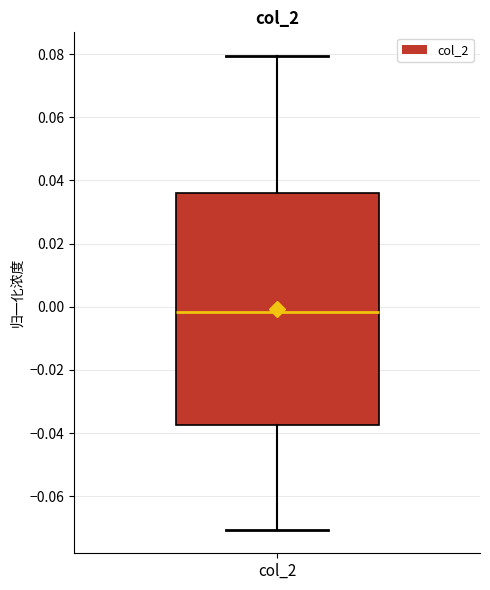

Where does the lower whisker of the box for col_2 end on the y-axis? The values are not printed on the chart, so give them approximately, as read against the axis.

-0.070